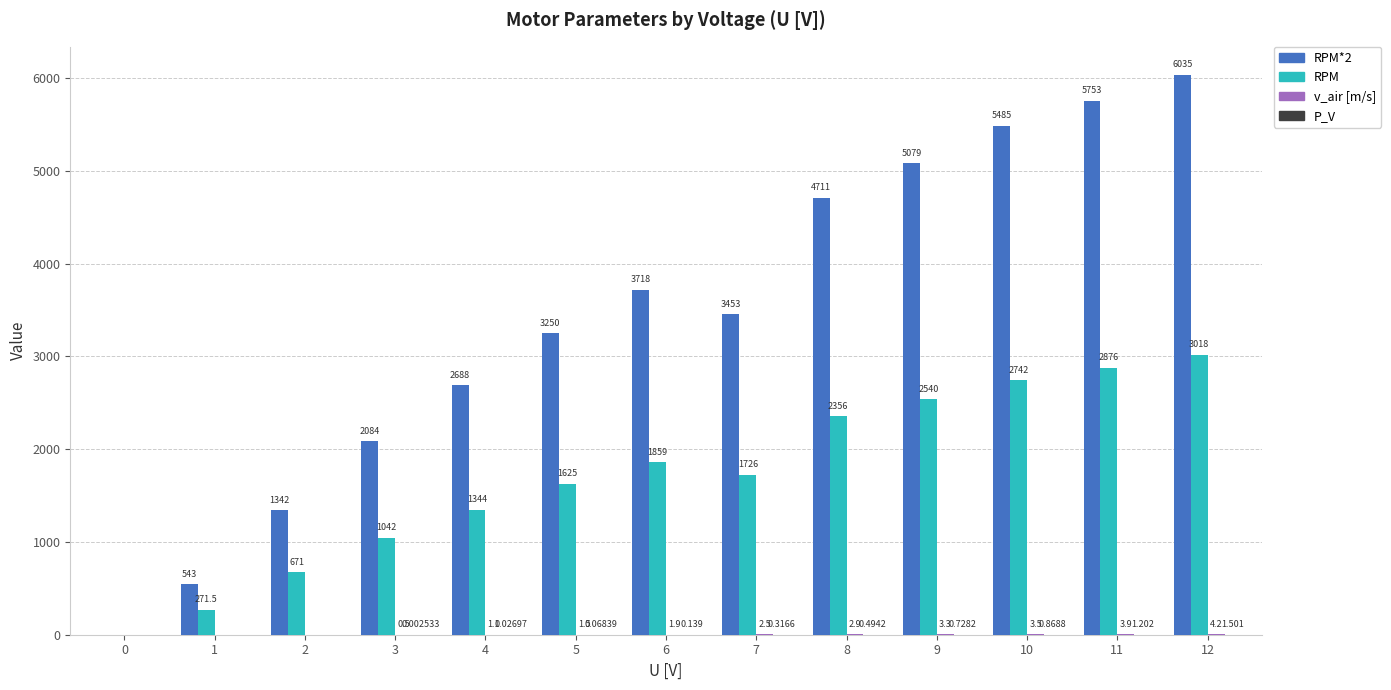

How many data points in RPM are above 1726?

7